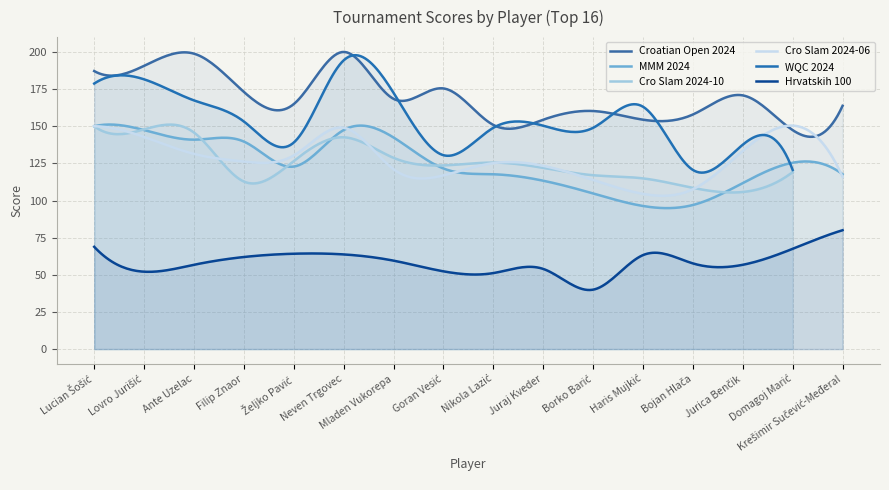

The value of Hrvatskih 100 at Filip Znaor is -54.4. True or false?

False